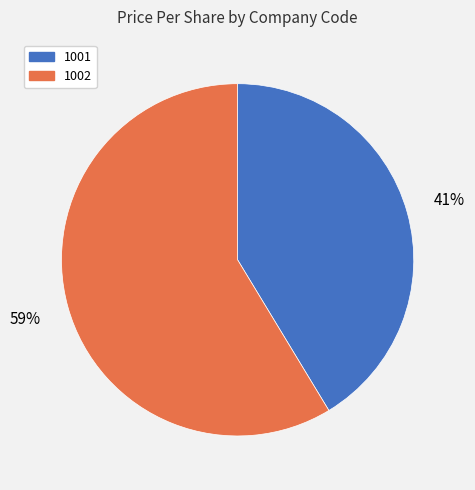

Which has a higher value, 1002 or 1001?

1002